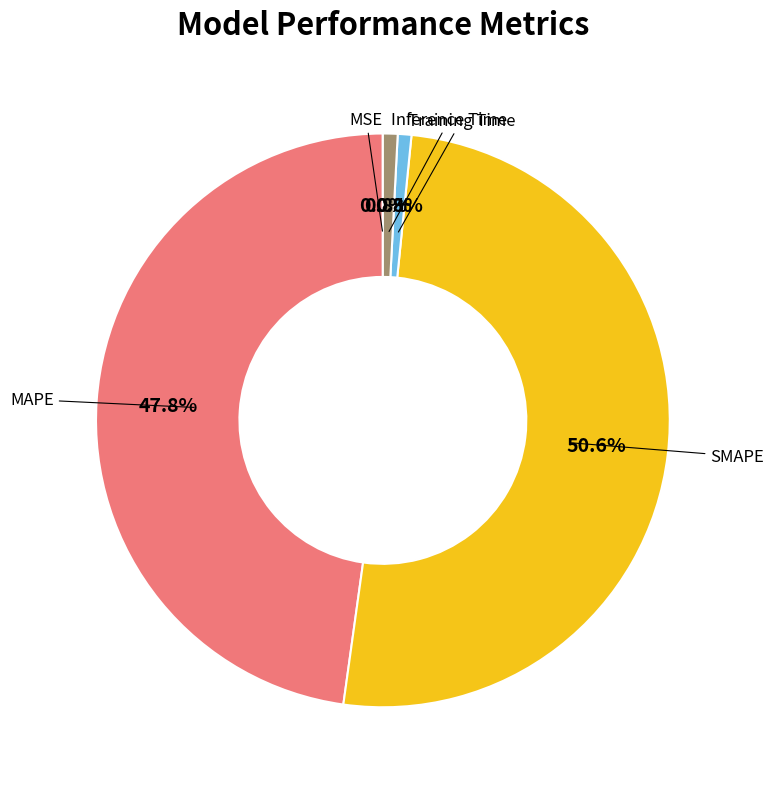

Is there a majority slice in this chart?

Yes